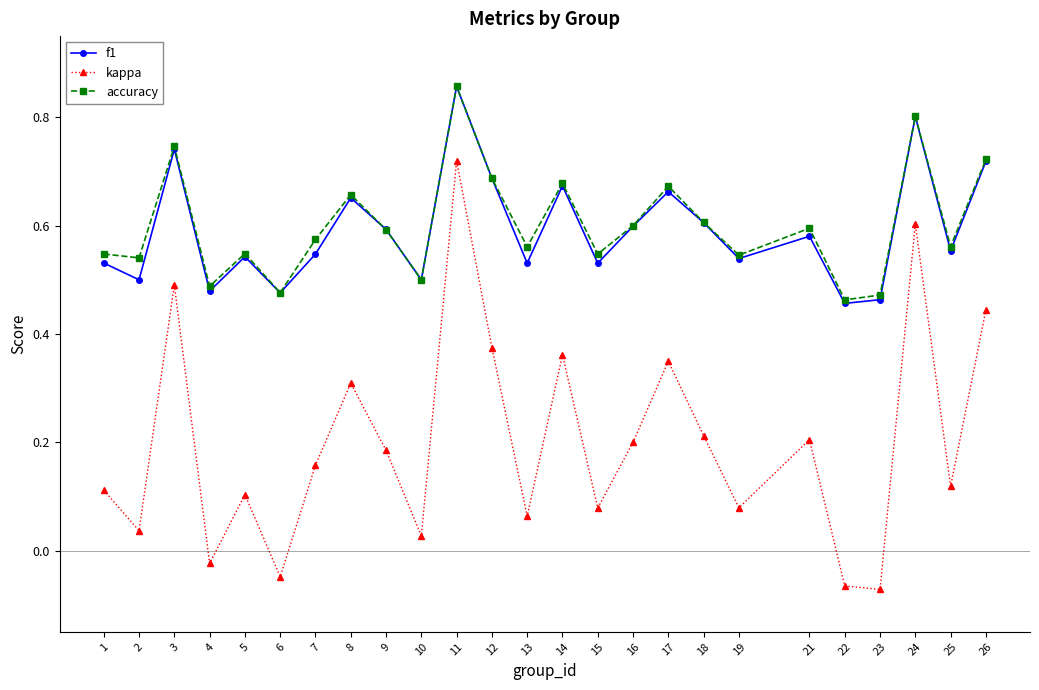

True or false: kappa and accuracy cross at least once.

False